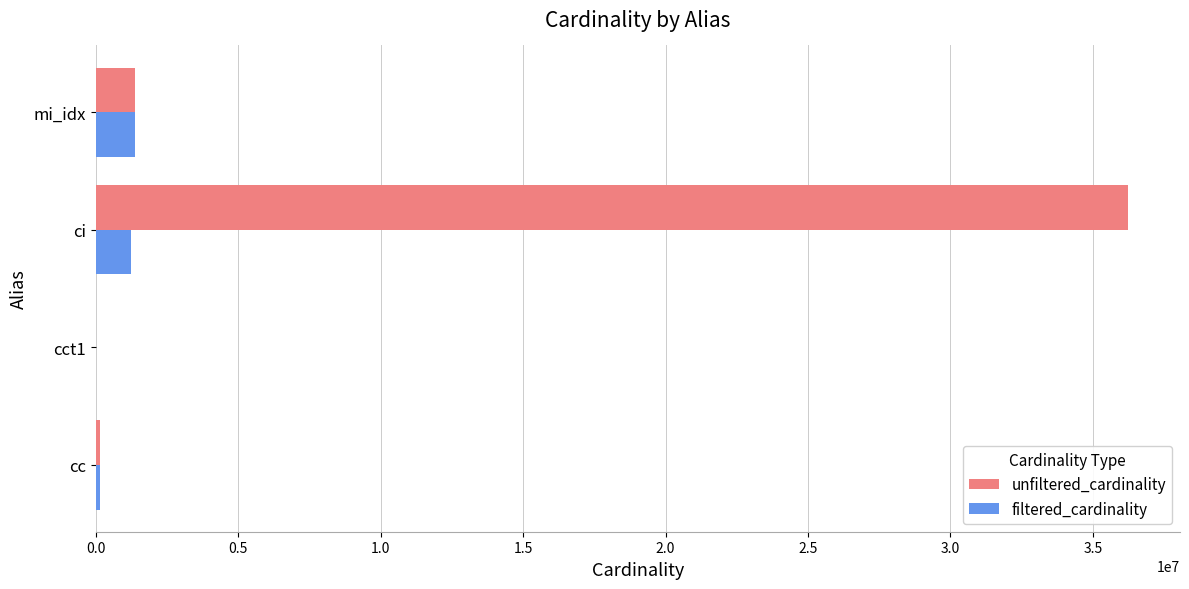

The value of filtered_cardinality at mi_idx is 1380035. True or false?

True